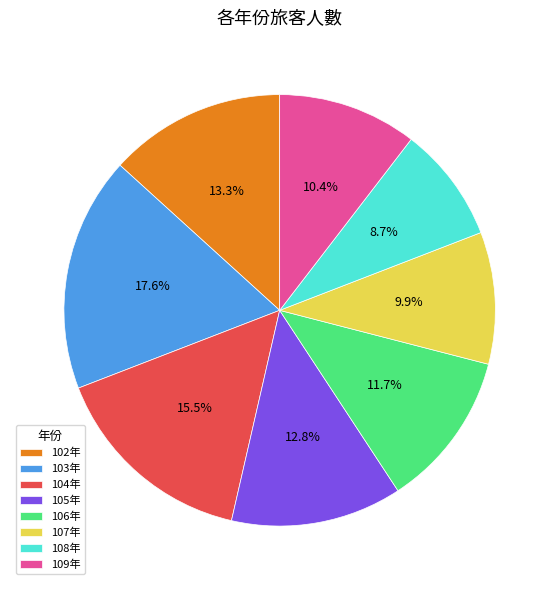

Count the number of slices in the pie.

8